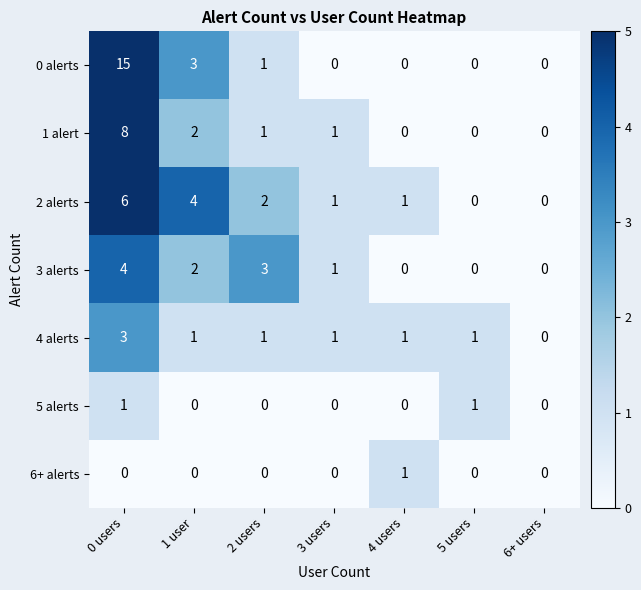

True or false: 6+ alerts has a value of 2 at 4 users.

False